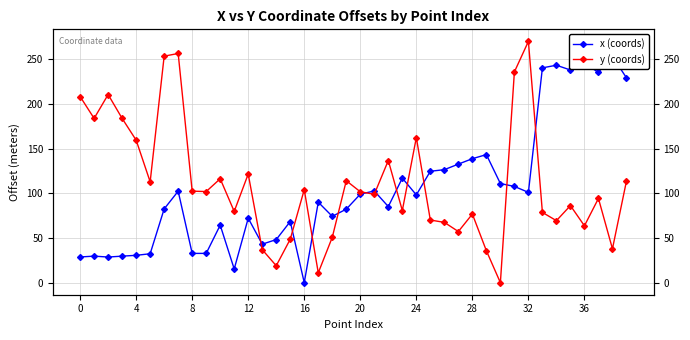

In y (coords), how many points are lower than both neighbors (excluding endpoints)?

13